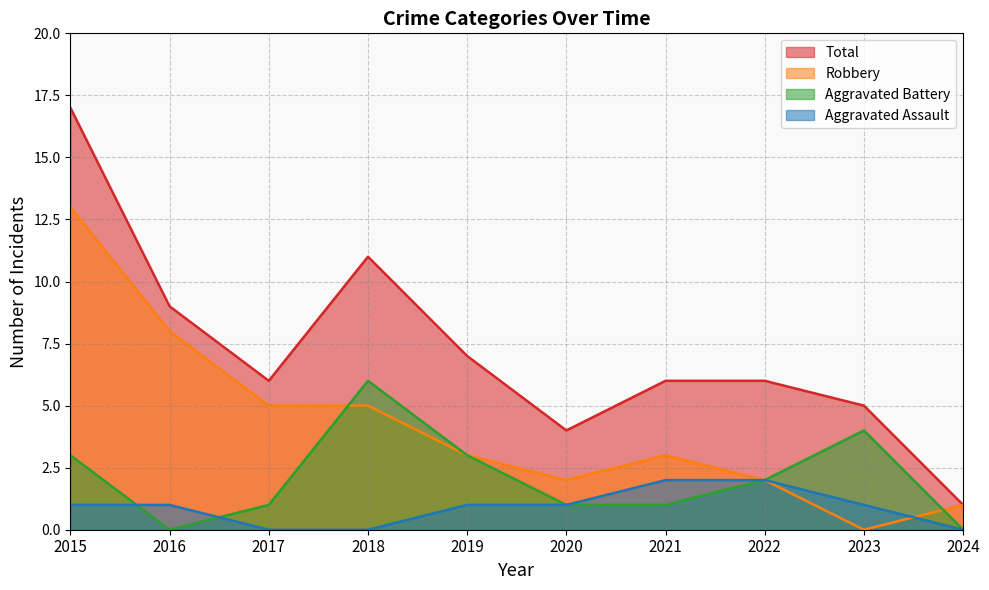

What is the value of the Total point at the 4th from the left?

11